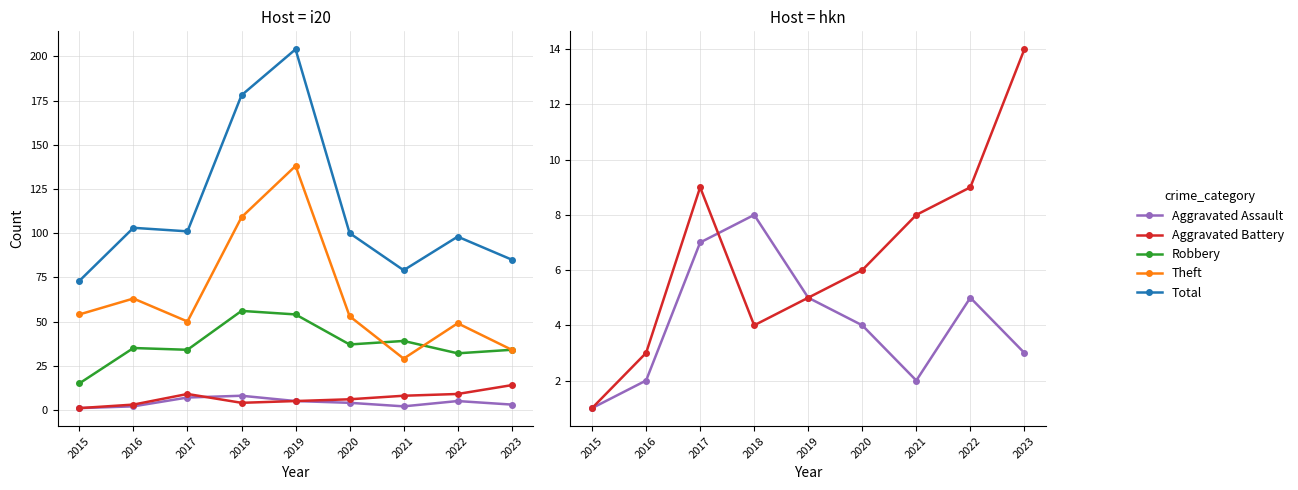

Reading right to left, list all the values displayed in this chart.

Aggravated Assault: 2023=3	2022=5	2021=2	2020=4	2019=5	2018=8	2017=7	2016=2	2015=1
Aggravated Battery: 2023=14	2022=9	2021=8	2020=6	2019=5	2018=4	2017=9	2016=3	2015=1
Robbery: 2023=34	2022=32	2021=39	2020=37	2019=54	2018=56	2017=34	2016=35	2015=15
Theft: 2023=34	2022=49	2021=29	2020=53	2019=138	2018=109	2017=50	2016=63	2015=54
Total: 2023=85	2022=98	2021=79	2020=100	2019=204	2018=178	2017=101	2016=103	2015=73